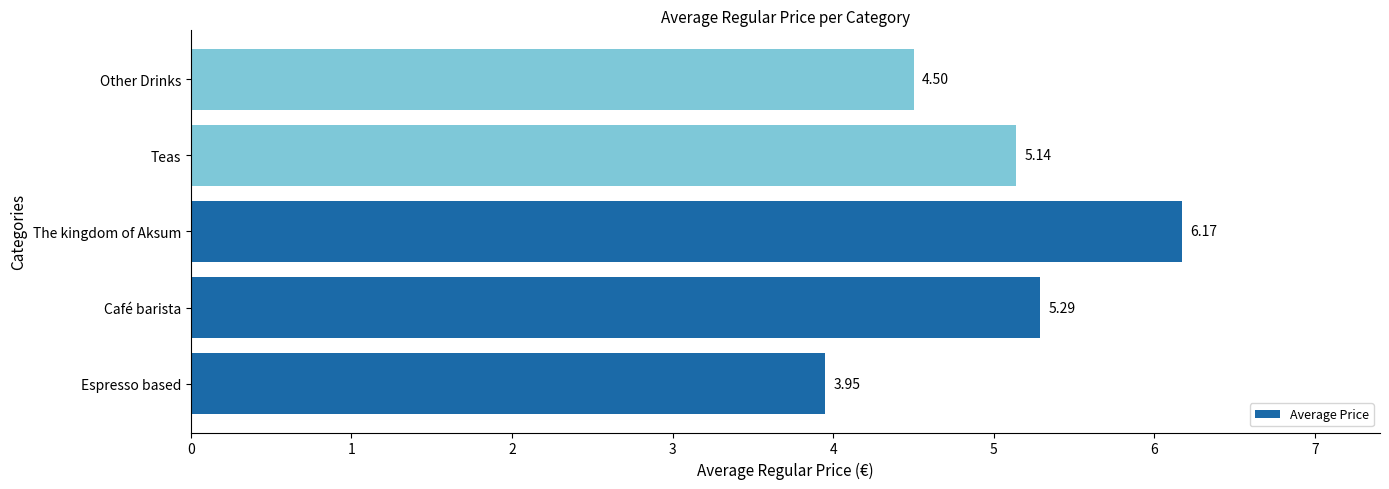

What is the difference between the maximum and minimum values?

2.2